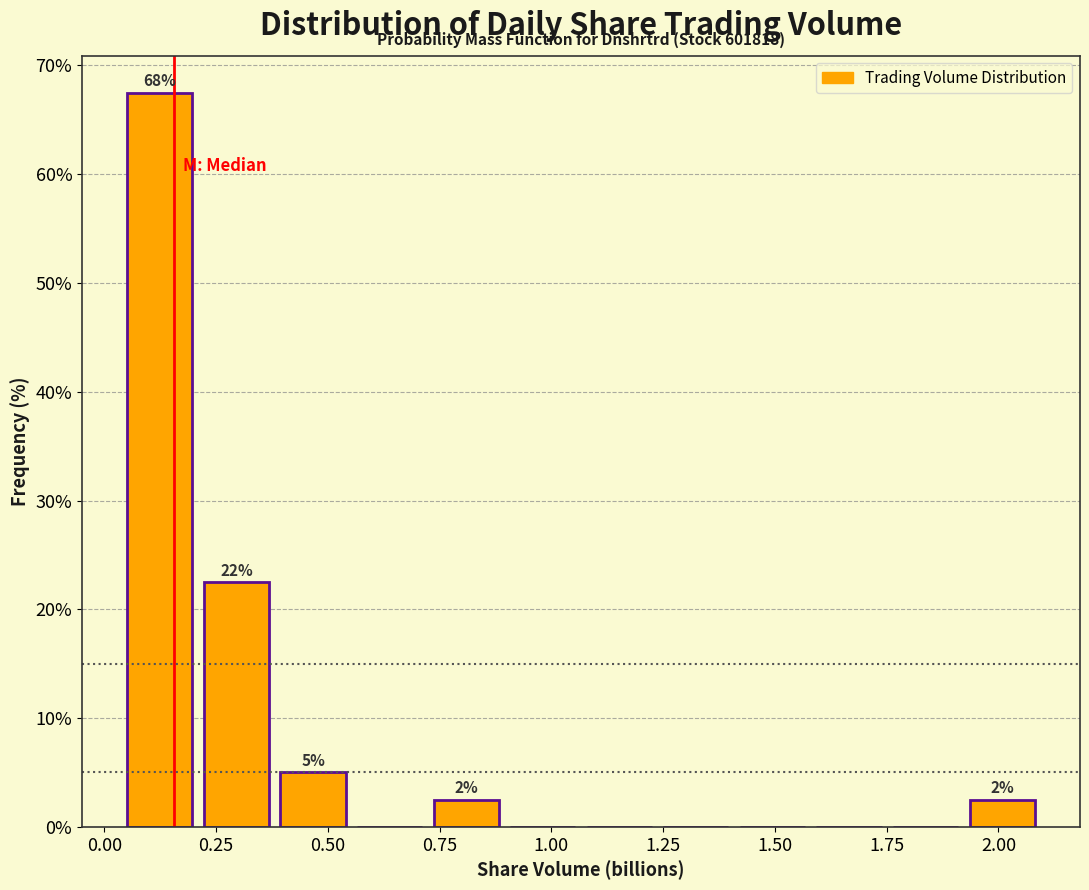

Read against the x-axis, roughly where is the centre of the tallest bar?

0.10